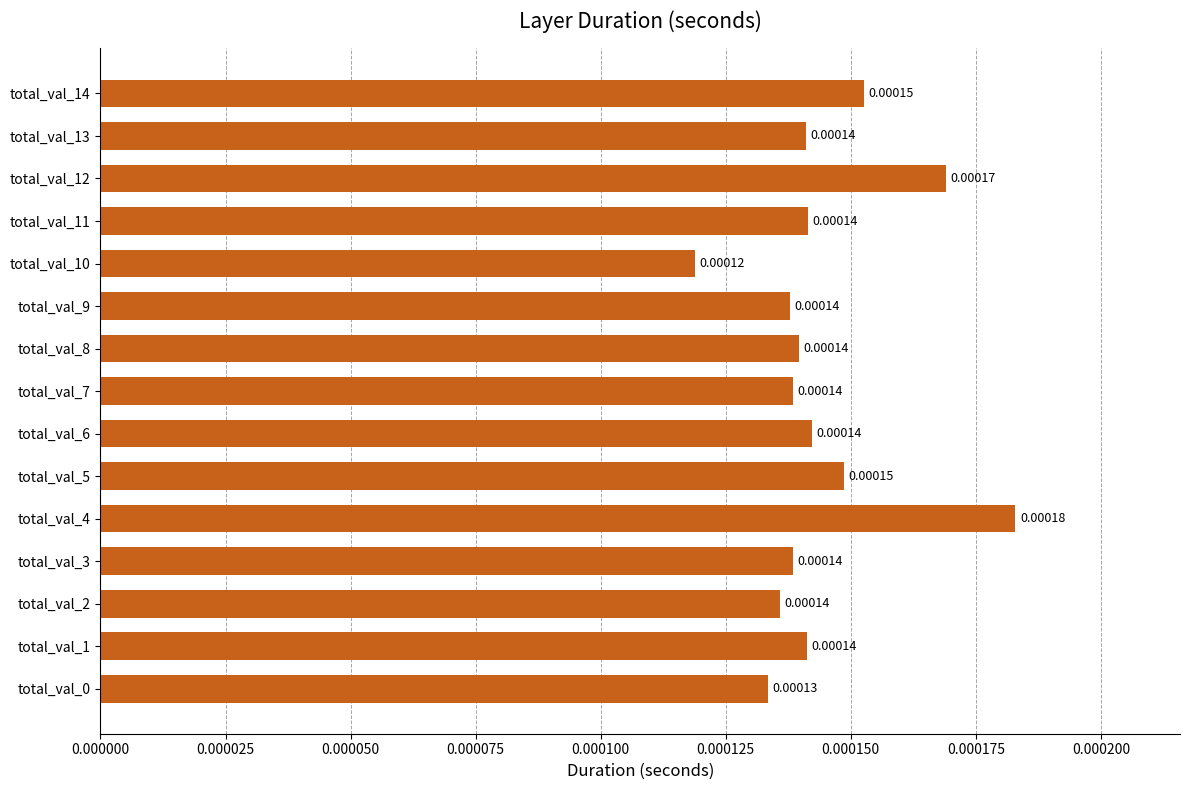

Which has a higher value, total_val_10 or total_val_7?

total_val_7